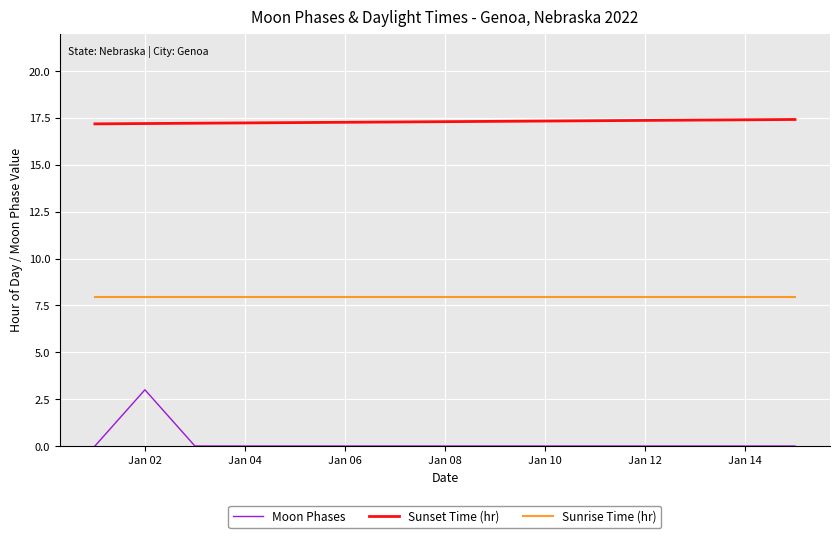

Rank the series by their average value, from lowest to highest.

Moon Phases, Sunrise Time (hr), Sunset Time (hr)